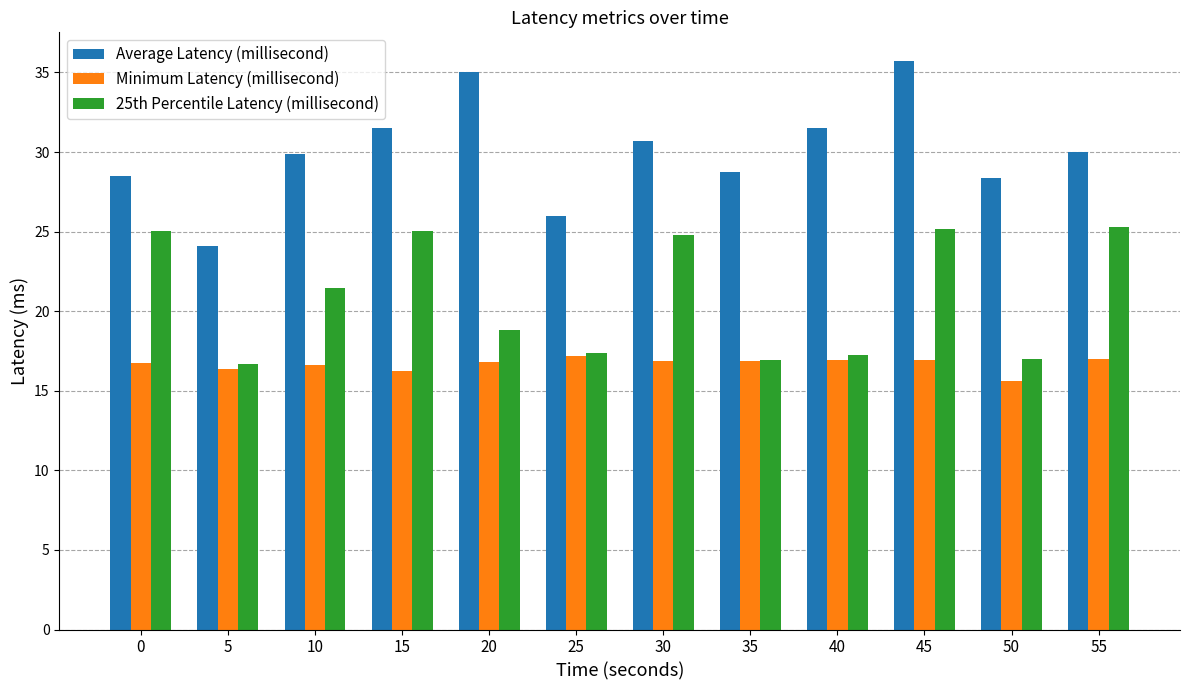

List the series in order of their overall mean, highest first.

Average Latency (millisecond), 25th Percentile Latency (millisecond), Minimum Latency (millisecond)